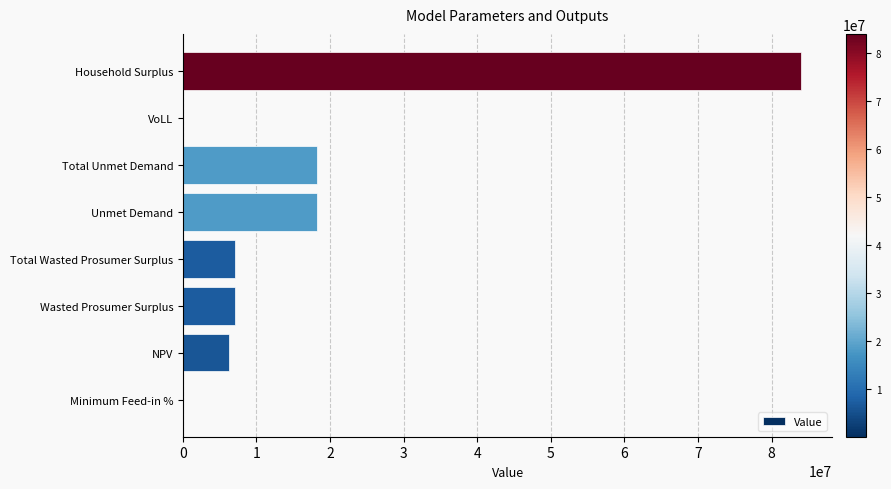

What is the sum of the values at Wasted Prosumer Surplus and Unmet Demand?

25238370.2